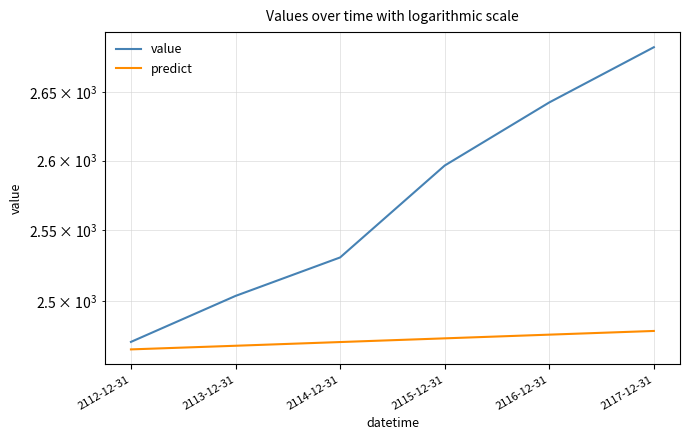

Which category has the lowest value in the predict series?

2112-12-31